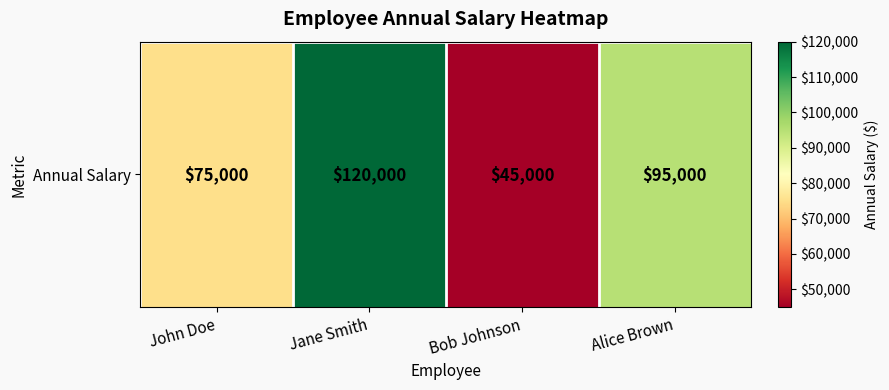

Where does the data first go above 95000?

Jane Smith